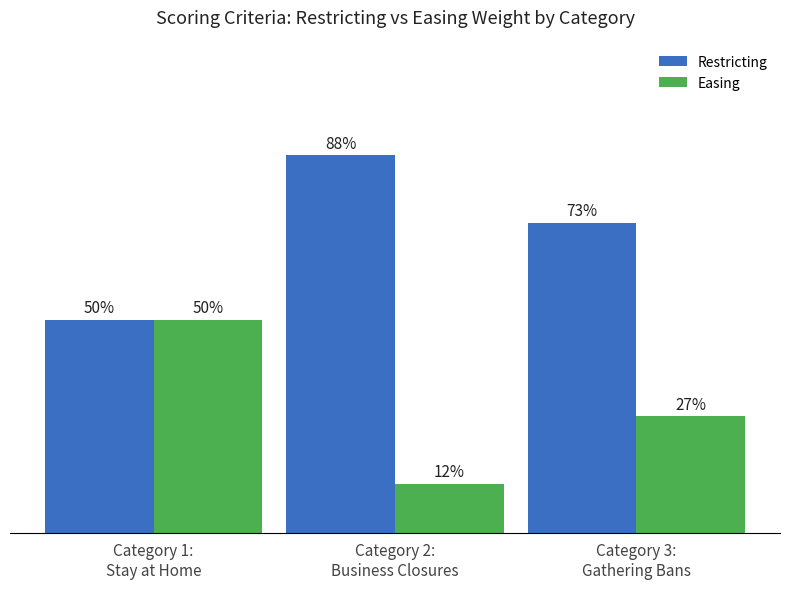

Which series has the largest total across all categories?

Restricting